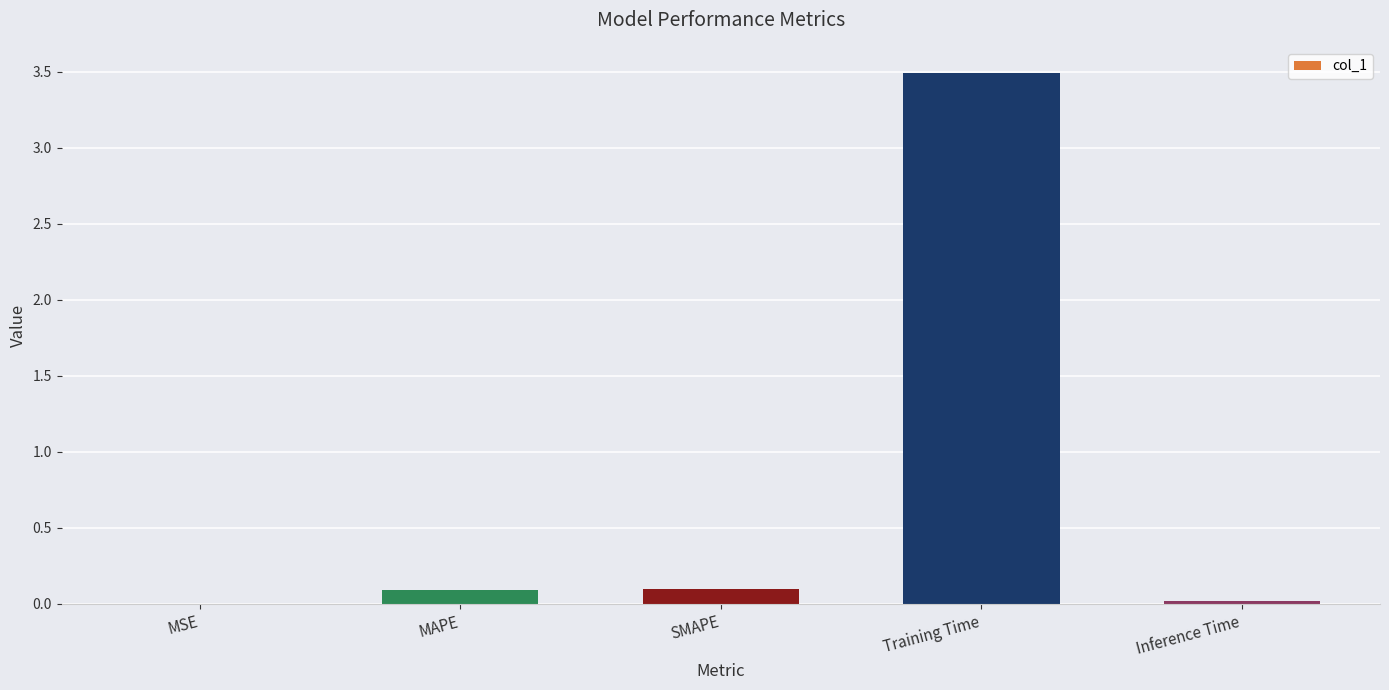

Which category has the highest value across all series?

Training Time